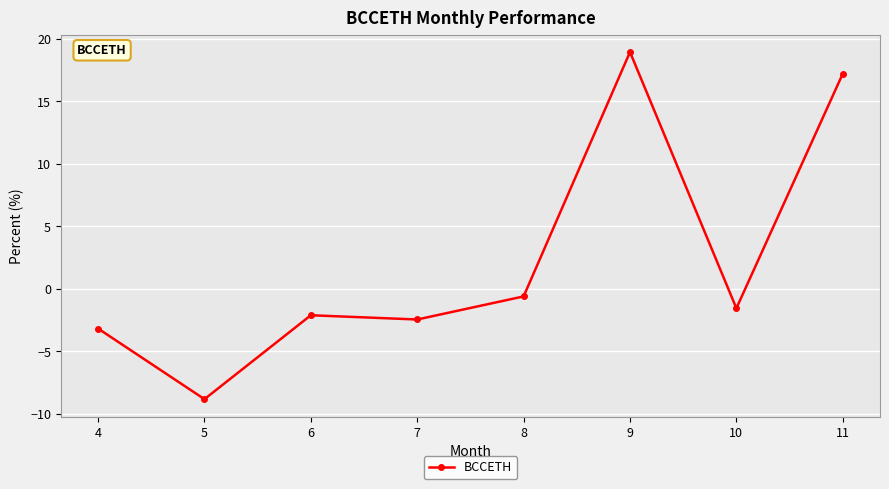

The value at 10 is -1.5. True or false?

True